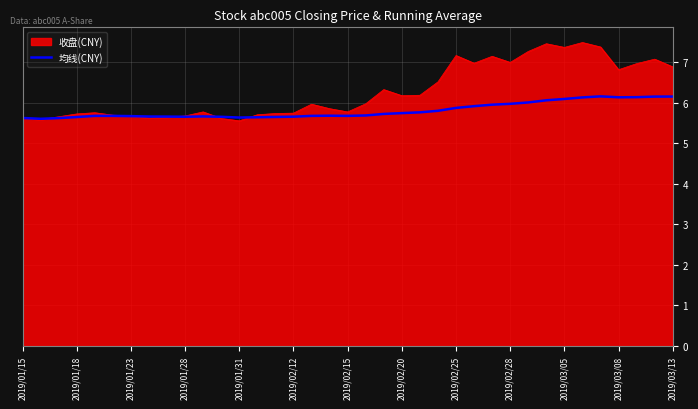

Which series has the largest total across all categories?

收盘(CNY)